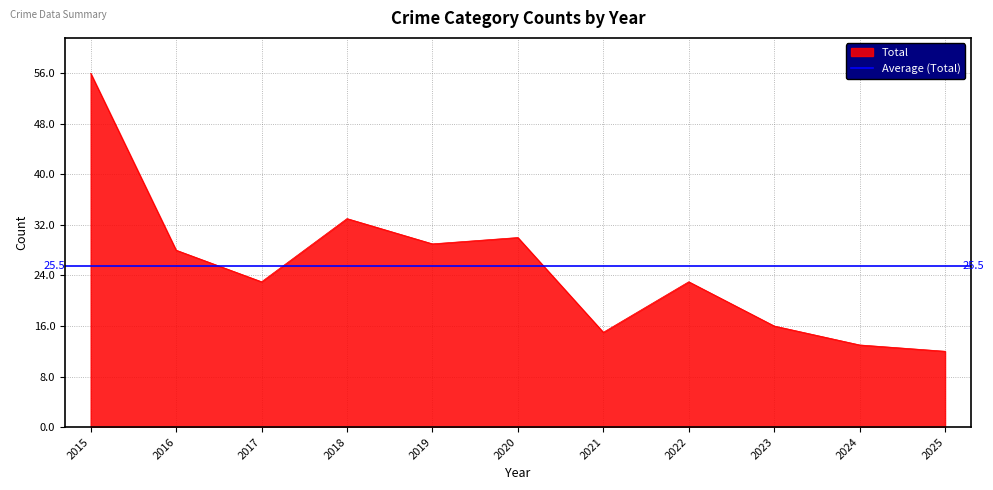

What is the difference between the maximum and minimum values in the Total series?

44